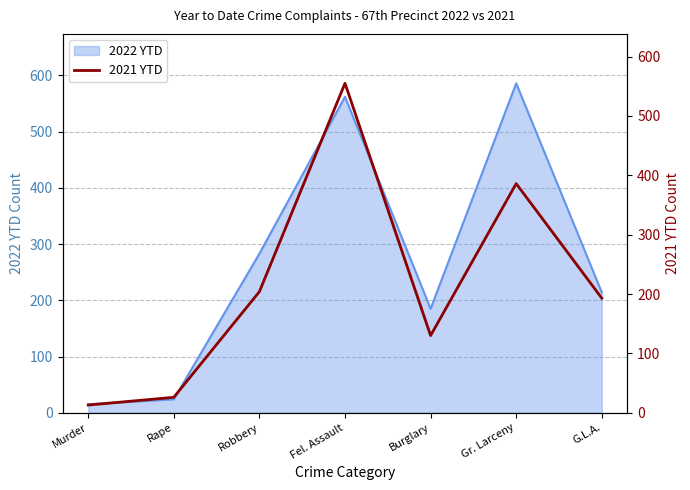

At which category does the chart reach its peak across all series?

Fel. Assault